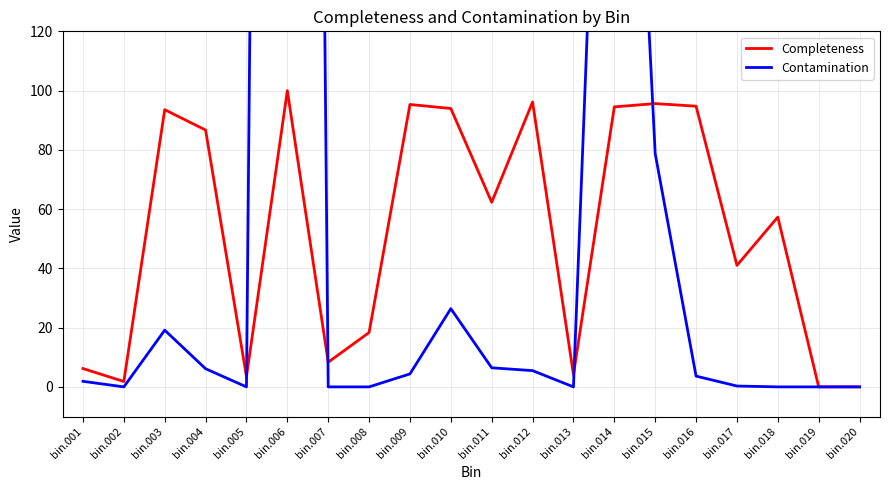

Which series has the largest total across all categories?

Contamination